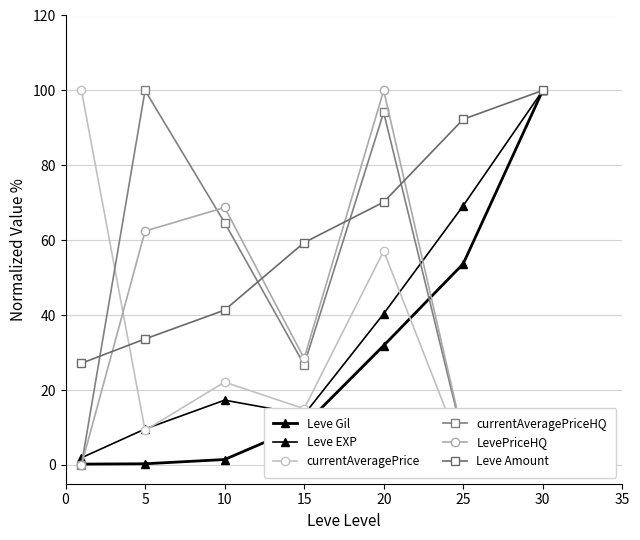

What is the average value of the currentAveragePriceHQ series?

41.8